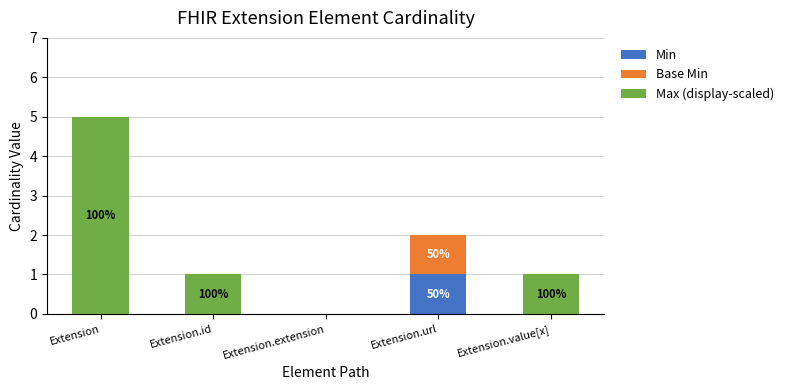

The value of Min at Extension.extension is 0. True or false?

True